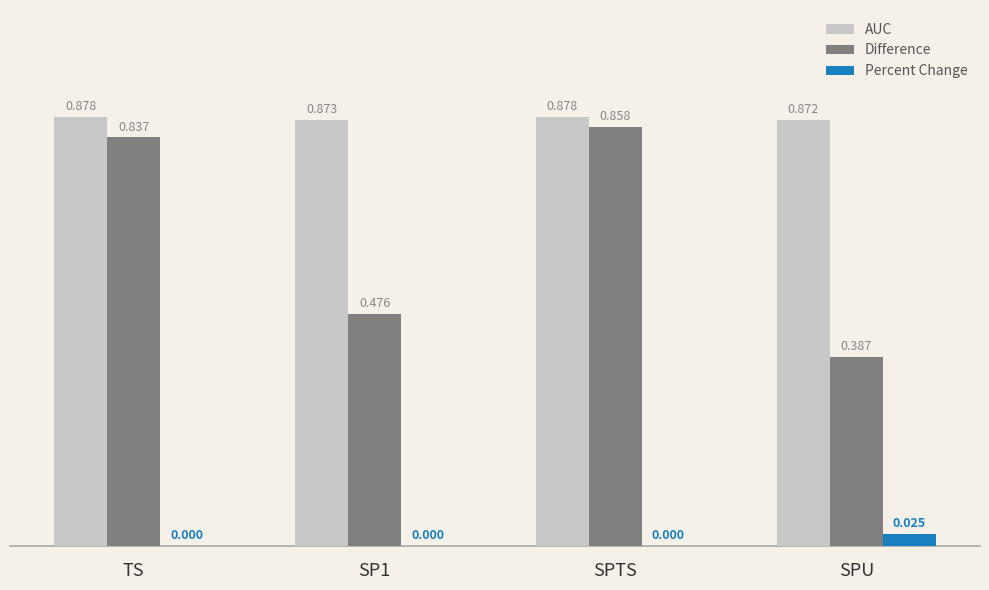

At which label is AUC closest to 0?

SPU